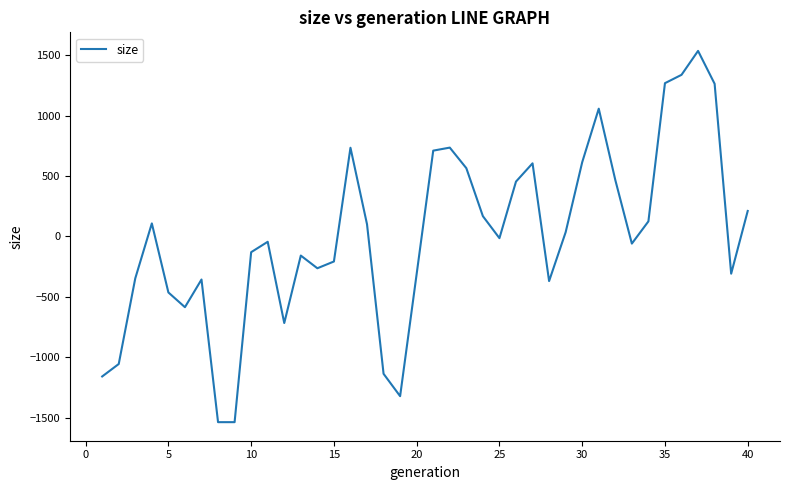

What is the greatest value displayed?

1534.4